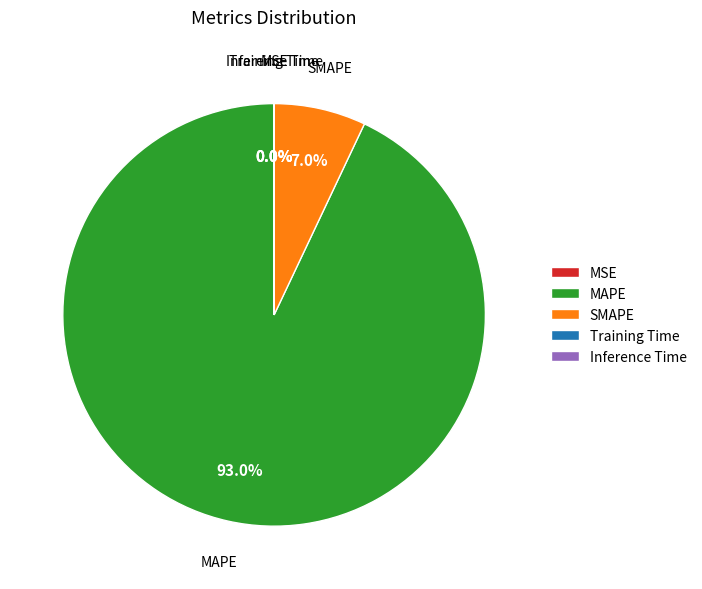

What is the majority slice?

MAPE